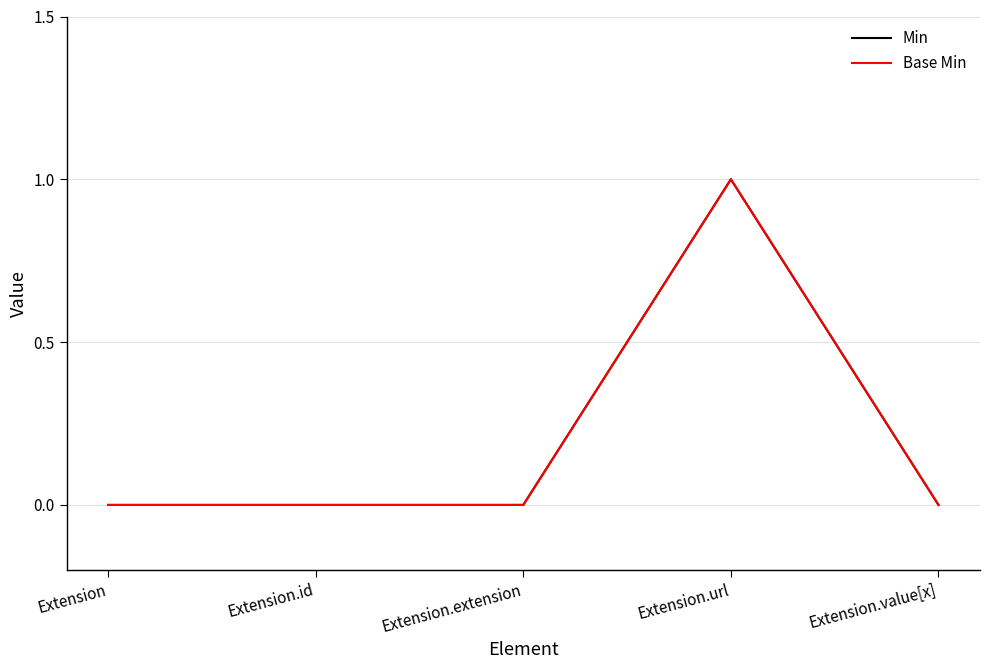

Which label corresponds to the smallest value in the chart?

Extension